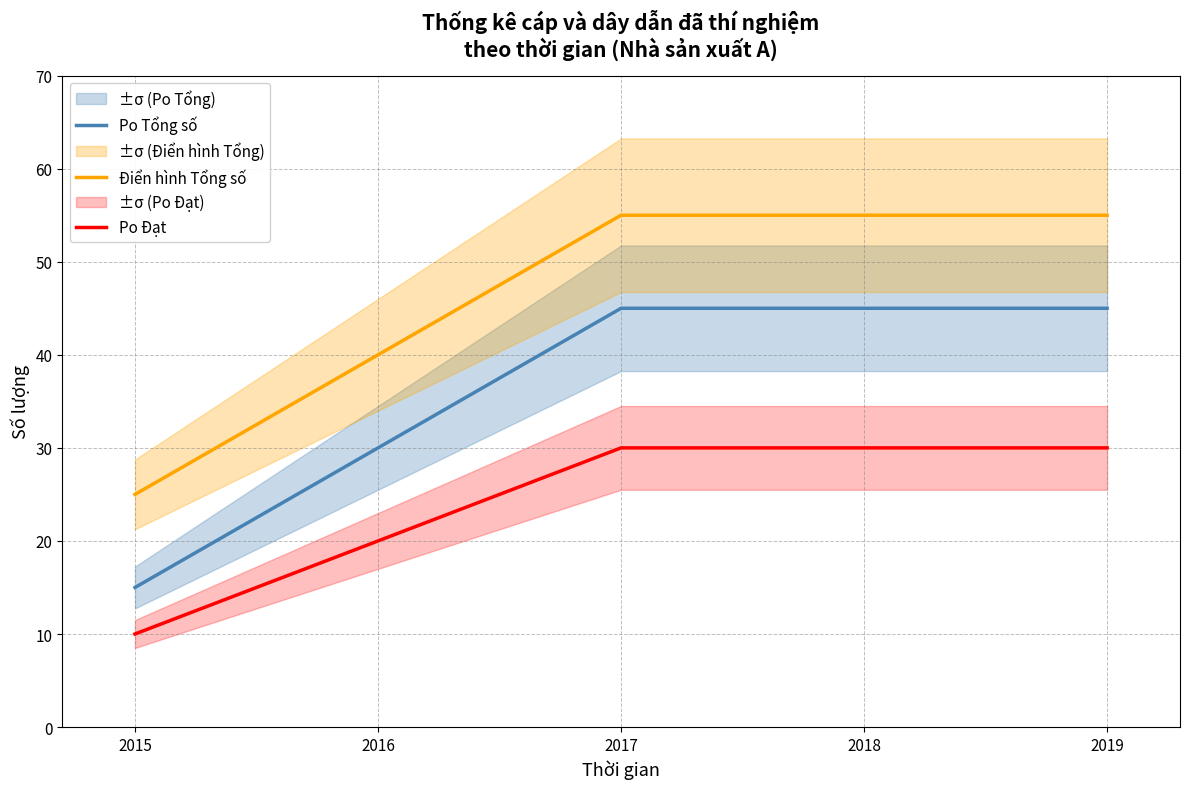

What value does the Po Đạt series have at 2019?

30